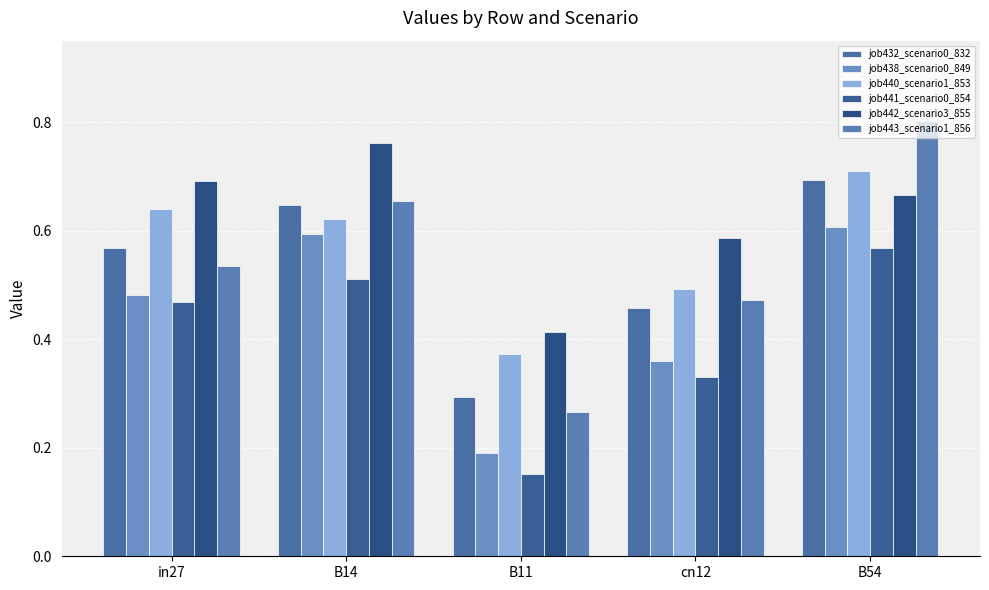

What is the sum of all job440_scenario1_853 values?

2.8